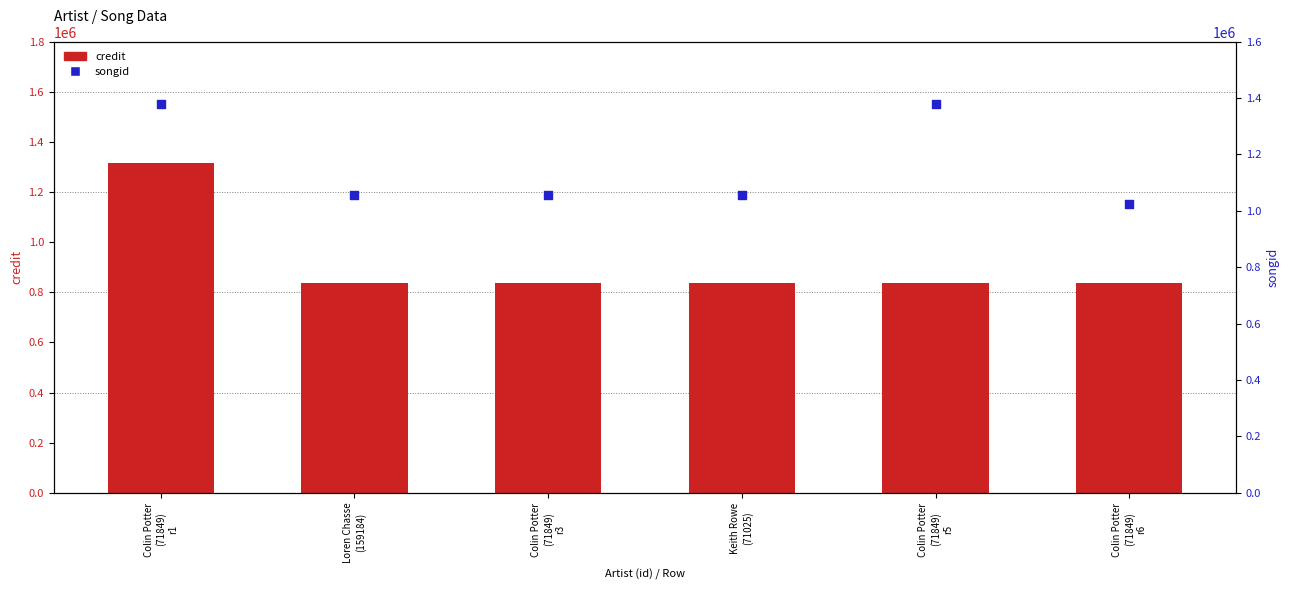

Which series has the widest spread of Y values?

credit